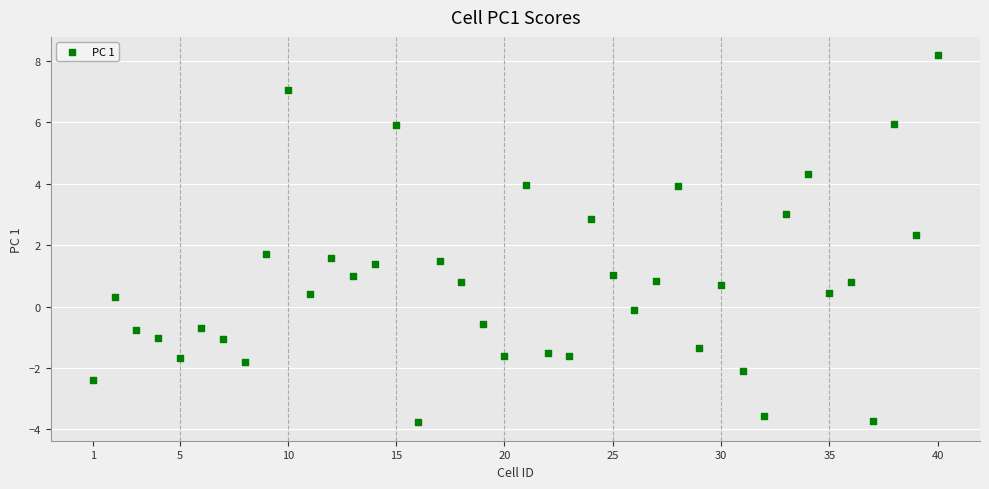

What is the range of Y values (max minus min)?

12.0